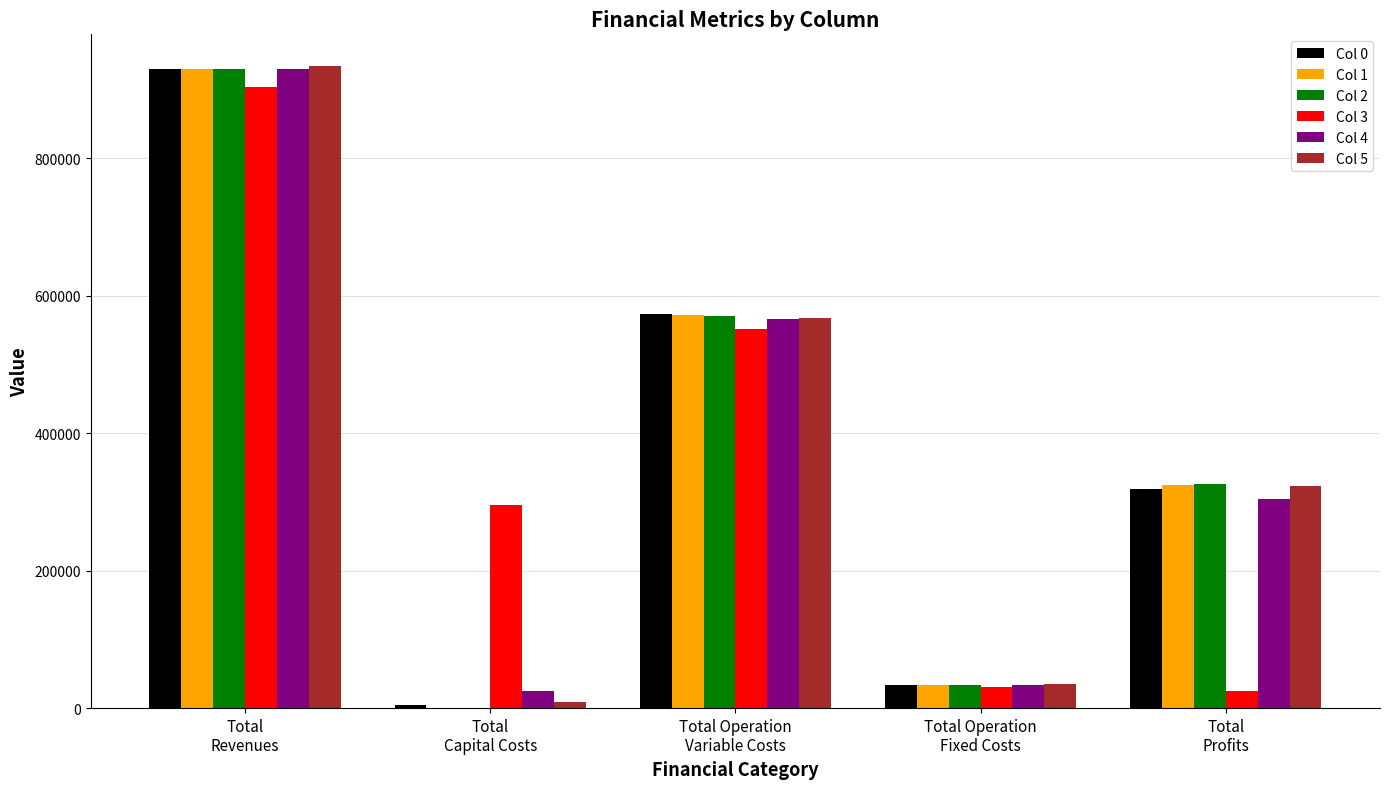

What is the average value of the Col 3 series?

361211.1